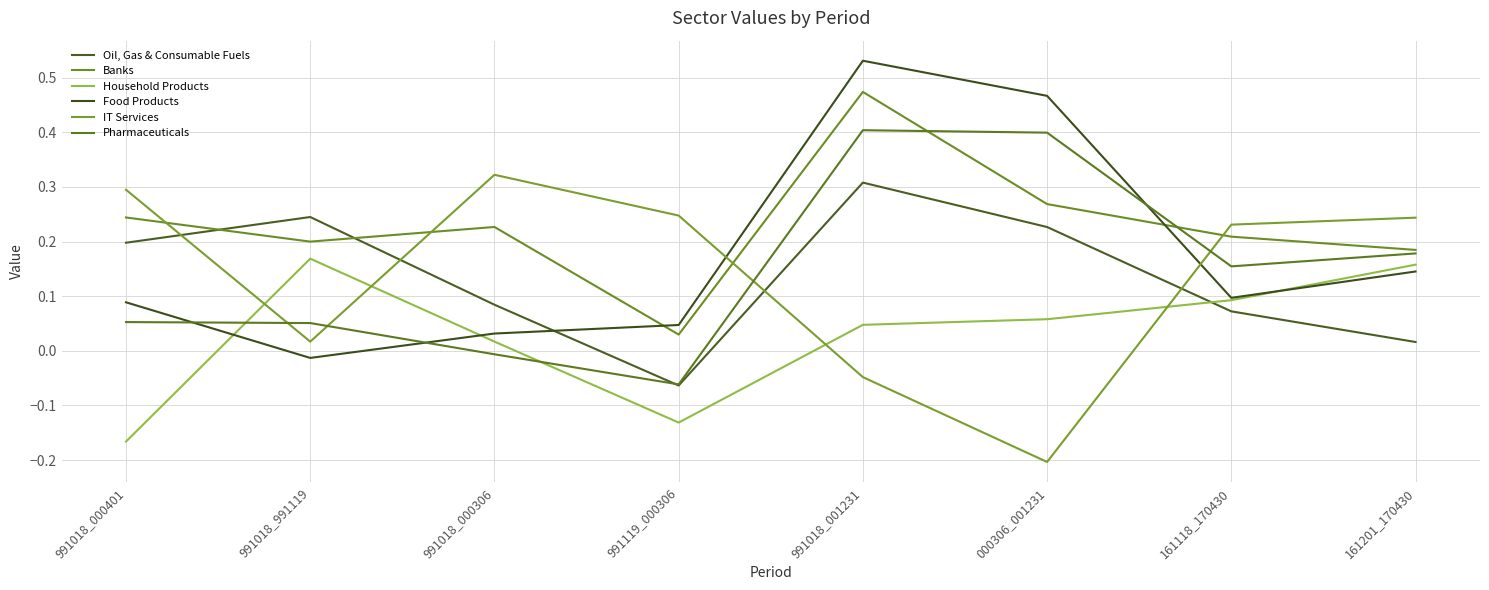

How many interior local valleys does the Banks series have?

2